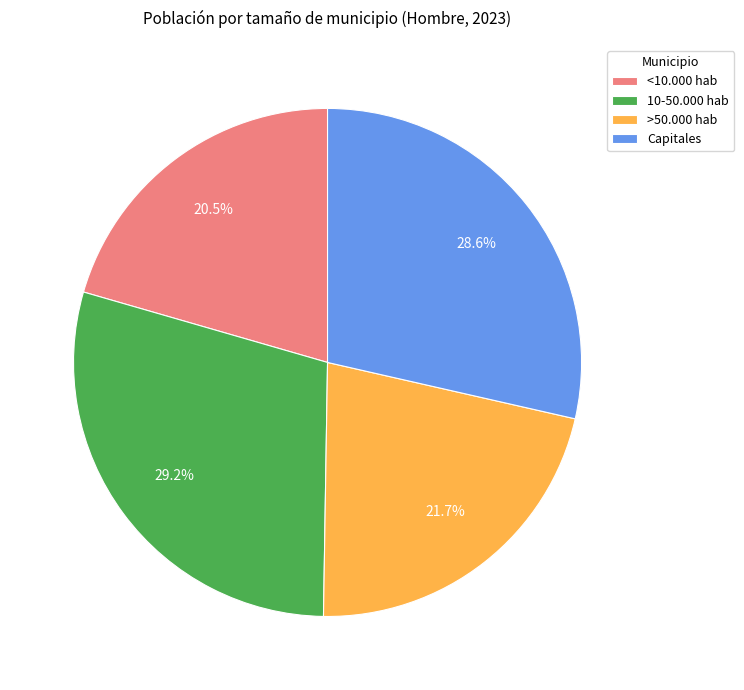

What is the smallest slice in the pie chart?

<10.000 hab